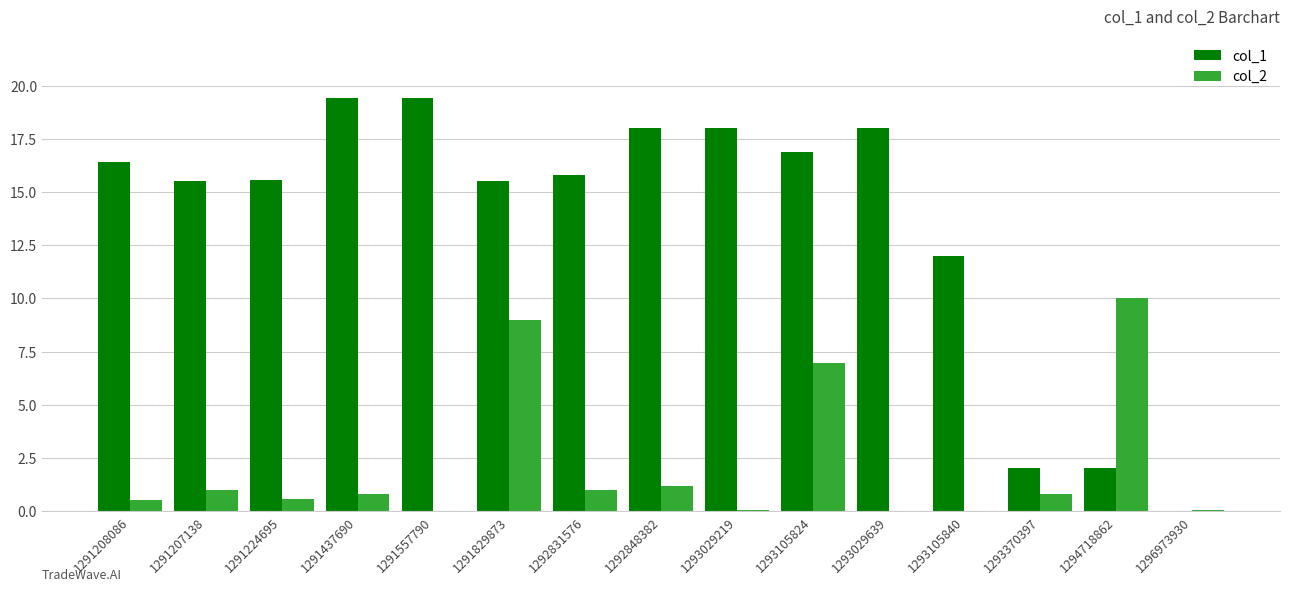

The col_1 series shows 16.4 at 1291208086. True or false?

True